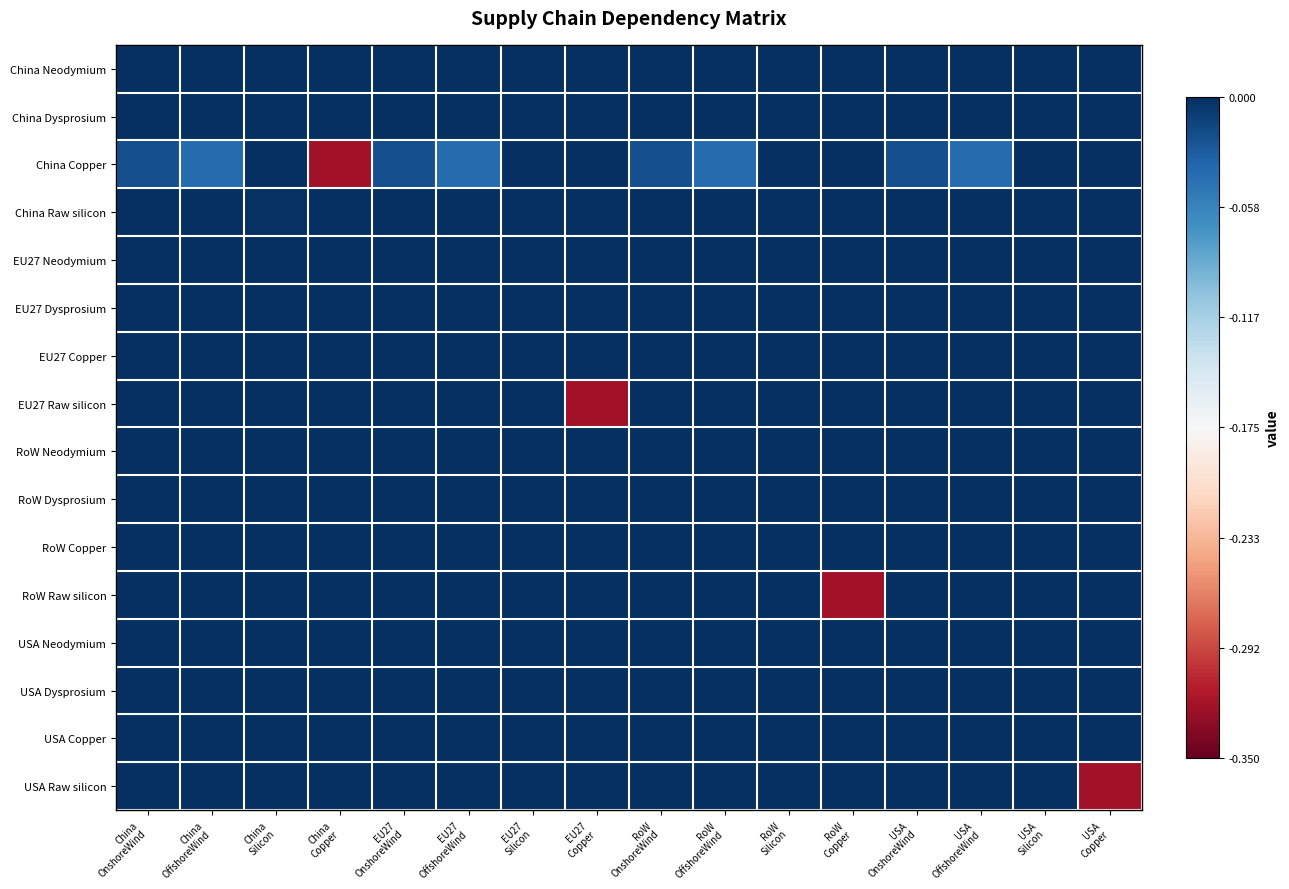

Reading left to right, extract all data points from this chart.

China Neodymium: China
OnshoreWind=0.0	China
OffshoreWind=-0.0	China
Silicon=0.0	China
Copper=0.0	EU27
OnshoreWind=0.0	EU27
OffshoreWind=-0.0	EU27
Silicon=0.0	EU27
Copper=0.0	RoW
OnshoreWind=0.0	RoW
OffshoreWind=-0.0	RoW
Silicon=0.0	RoW
Copper=0.0	USA
OnshoreWind=0.0	USA
OffshoreWind=-0.0	USA
Silicon=0.0	USA
Copper=0.0
China Dysprosium: China
OnshoreWind=0.0	China
OffshoreWind=0.0	China
Silicon=0.0	China
Copper=0.0	EU27
OnshoreWind=0.0	EU27
OffshoreWind=0.0	EU27
Silicon=0.0	EU27
Copper=0.0	RoW
OnshoreWind=0.0	RoW
OffshoreWind=0.0	RoW
Silicon=0.0	RoW
Copper=0.0	USA
OnshoreWind=0.0	USA
OffshoreWind=0.0	USA
Silicon=0.0	USA
Copper=0.0
China Copper: China
OnshoreWind=-0.0	China
OffshoreWind=-0.0	China
Silicon=0.0	China
Copper=-0.3	EU27
OnshoreWind=-0.0	EU27
OffshoreWind=-0.0	EU27
Silicon=0.0	EU27
Copper=0.0	RoW
OnshoreWind=-0.0	RoW
OffshoreWind=-0.0	RoW
Silicon=0.0	RoW
Copper=0.0	USA
OnshoreWind=-0.0	USA
OffshoreWind=-0.0	USA
Silicon=0.0	USA
Copper=0.0
China Raw silicon: China
OnshoreWind=0.0	China
OffshoreWind=0.0	China
Silicon=-0.0	China
Copper=0.0	EU27
OnshoreWind=0.0	EU27
OffshoreWind=0.0	EU27
Silicon=-0.0	EU27
Copper=0.0	RoW
OnshoreWind=0.0	RoW
OffshoreWind=0.0	RoW
Silicon=-0.0	RoW
Copper=0.0	USA
OnshoreWind=0.0	USA
OffshoreWind=0.0	USA
Silicon=-0.0	USA
Copper=0.0
EU27 Neodymium: China
OnshoreWind=0.0	China
OffshoreWind=0.0	China
Silicon=0.0	China
Copper=0.0	EU27
OnshoreWind=0.0	EU27
OffshoreWind=0.0	EU27
Silicon=0.0	EU27
Copper=0.0	RoW
OnshoreWind=0.0	RoW
OffshoreWind=0.0	RoW
Silicon=0.0	RoW
Copper=0.0	USA
OnshoreWind=0.0	USA
OffshoreWind=0.0	USA
Silicon=0.0	USA
Copper=0.0
EU27 Dysprosium: China
OnshoreWind=0.0	China
OffshoreWind=0.0	China
Silicon=0.0	China
Copper=0.0	EU27
OnshoreWind=0.0	EU27
OffshoreWind=0.0	EU27
Silicon=0.0	EU27
Copper=0.0	RoW
OnshoreWind=0.0	RoW
OffshoreWind=0.0	RoW
Silicon=0.0	RoW
Copper=0.0	USA
OnshoreWind=0.0	USA
OffshoreWind=0.0	USA
Silicon=0.0	USA
Copper=0.0
EU27 Copper: China
OnshoreWind=0.0	China
OffshoreWind=0.0	China
Silicon=0.0	China
Copper=0.0	EU27
OnshoreWind=0.0	EU27
OffshoreWind=0.0	EU27
Silicon=0.0	EU27
Copper=0.0	RoW
OnshoreWind=0.0	RoW
OffshoreWind=0.0	RoW
Silicon=0.0	RoW
Copper=0.0	USA
OnshoreWind=0.0	USA
OffshoreWind=0.0	USA
Silicon=0.0	USA
Copper=0.0
EU27 Raw silicon: China
OnshoreWind=0.0	China
OffshoreWind=0.0	China
Silicon=0.0	China
Copper=0.0	EU27
OnshoreWind=0.0	EU27
OffshoreWind=0.0	EU27
Silicon=-0.0	EU27
Copper=-0.3	RoW
OnshoreWind=0.0	RoW
OffshoreWind=0.0	RoW
Silicon=-0.0	RoW
Copper=0.0	USA
OnshoreWind=0.0	USA
OffshoreWind=0.0	USA
Silicon=-0.0	USA
Copper=0.0
RoW Neodymium: China
OnshoreWind=0.0	China
OffshoreWind=0.0	China
Silicon=0.0	China
Copper=0.0	EU27
OnshoreWind=0.0	EU27
OffshoreWind=0.0	EU27
Silicon=0.0	EU27
Copper=0.0	RoW
OnshoreWind=0.0	RoW
OffshoreWind=0.0	RoW
Silicon=0.0	RoW
Copper=0.0	USA
OnshoreWind=0.0	USA
OffshoreWind=0.0	USA
Silicon=0.0	USA
Copper=0.0
RoW Dysprosium: China
OnshoreWind=0.0	China
OffshoreWind=0.0	China
Silicon=0.0	China
Copper=0.0	EU27
OnshoreWind=0.0	EU27
OffshoreWind=0.0	EU27
Silicon=0.0	EU27
Copper=0.0	RoW
OnshoreWind=0.0	RoW
OffshoreWind=0.0	RoW
Silicon=0.0	RoW
Copper=0.0	USA
OnshoreWind=0.0	USA
OffshoreWind=0.0	USA
Silicon=0.0	USA
Copper=0.0
RoW Copper: China
OnshoreWind=0.0	China
OffshoreWind=0.0	China
Silicon=0.0	China
Copper=0.0	EU27
OnshoreWind=0.0	EU27
OffshoreWind=0.0	EU27
Silicon=0.0	EU27
Copper=0.0	RoW
OnshoreWind=0.0	RoW
OffshoreWind=0.0	RoW
Silicon=0.0	RoW
Copper=0.0	USA
OnshoreWind=0.0	USA
OffshoreWind=0.0	USA
Silicon=0.0	USA
Copper=0.0
RoW Raw silicon: China
OnshoreWind=0.0	China
OffshoreWind=0.0	China
Silicon=0.0	China
Copper=0.0	EU27
OnshoreWind=0.0	EU27
OffshoreWind=0.0	EU27
Silicon=0.0	EU27
Copper=0.0	RoW
OnshoreWind=0.0	RoW
OffshoreWind=0.0	RoW
Silicon=-0.0	RoW
Copper=-0.3	USA
OnshoreWind=0.0	USA
OffshoreWind=0.0	USA
Silicon=-0.0	USA
Copper=0.0
USA Neodymium: China
OnshoreWind=0.0	China
OffshoreWind=0.0	China
Silicon=0.0	China
Copper=0.0	EU27
OnshoreWind=0.0	EU27
OffshoreWind=0.0	EU27
Silicon=0.0	EU27
Copper=0.0	RoW
OnshoreWind=0.0	RoW
OffshoreWind=0.0	RoW
Silicon=0.0	RoW
Copper=0.0	USA
OnshoreWind=0.0	USA
OffshoreWind=0.0	USA
Silicon=0.0	USA
Copper=0.0
USA Dysprosium: China
OnshoreWind=0.0	China
OffshoreWind=0.0	China
Silicon=0.0	China
Copper=0.0	EU27
OnshoreWind=0.0	EU27
OffshoreWind=0.0	EU27
Silicon=0.0	EU27
Copper=0.0	RoW
OnshoreWind=0.0	RoW
OffshoreWind=0.0	RoW
Silicon=0.0	RoW
Copper=0.0	USA
OnshoreWind=0.0	USA
OffshoreWind=0.0	USA
Silicon=0.0	USA
Copper=0.0
USA Copper: China
OnshoreWind=0.0	China
OffshoreWind=0.0	China
Silicon=0.0	China
Copper=0.0	EU27
OnshoreWind=0.0	EU27
OffshoreWind=0.0	EU27
Silicon=0.0	EU27
Copper=0.0	RoW
OnshoreWind=0.0	RoW
OffshoreWind=0.0	RoW
Silicon=0.0	RoW
Copper=0.0	USA
OnshoreWind=0.0	USA
OffshoreWind=0.0	USA
Silicon=0.0	USA
Copper=0.0
USA Raw silicon: China
OnshoreWind=0.0	China
OffshoreWind=0.0	China
Silicon=0.0	China
Copper=0.0	EU27
OnshoreWind=0.0	EU27
OffshoreWind=0.0	EU27
Silicon=0.0	EU27
Copper=0.0	RoW
OnshoreWind=0.0	RoW
OffshoreWind=0.0	RoW
Silicon=0.0	RoW
Copper=0.0	USA
OnshoreWind=0.0	USA
OffshoreWind=0.0	USA
Silicon=-0.0	USA
Copper=-0.3